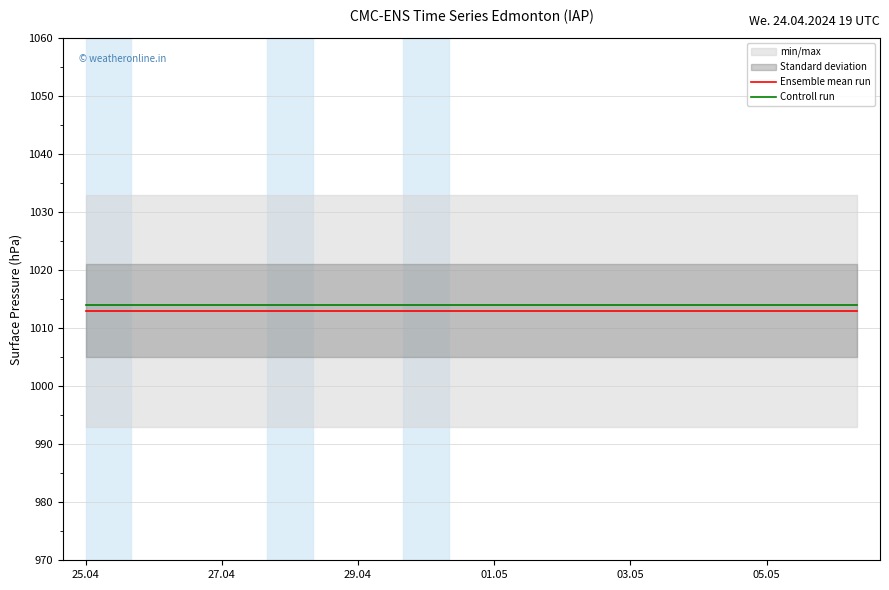

What is the sum of the Controll run values at 01.05 and 27.04?

2028